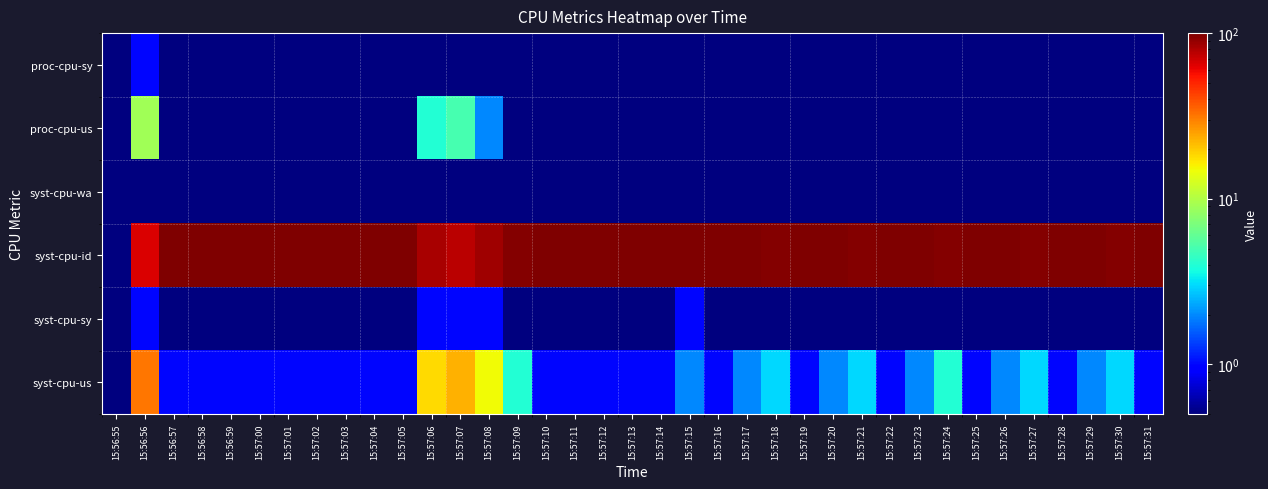

Reading right to left, list all the values displayed in this chart.

syst-cpu-us: 15:57:31=1.0	15:57:30=3.0	15:57:29=2.0	15:57:28=1.0	15:57:27=3.0	15:57:26=2.0	15:57:25=1.0	15:57:24=4.0	15:57:23=2.0	15:57:22=1.0	15:57:21=3.0	15:57:20=2.0	15:57:19=1.0	15:57:18=3.0	15:57:17=2.0	15:57:16=1.0	15:57:15=2.0	15:57:14=1.0	15:57:13=1.0	15:57:12=1.0	15:57:11=1.0	15:57:10=1.0	15:57:09=4.0	15:57:08=15.0	15:57:07=23.0	15:57:06=18.0	15:57:05=1.0	15:57:04=1.0	15:57:03=1.0	15:57:02=1.0	15:57:01=1.0	15:57:00=1.0	15:56:59=1.0	15:56:58=1.0	15:56:57=1.0	15:56:56=32.0	15:56:55=0.5
syst-cpu-sy: 15:57:31=0.5	15:57:30=0.5	15:57:29=0.5	15:57:28=0.5	15:57:27=0.5	15:57:26=0.5	15:57:25=0.5	15:57:24=0.5	15:57:23=0.5	15:57:22=0.5	15:57:21=0.5	15:57:20=0.5	15:57:19=0.5	15:57:18=0.5	15:57:17=0.5	15:57:16=0.5	15:57:15=1.0	15:57:14=0.5	15:57:13=0.5	15:57:12=0.5	15:57:11=0.5	15:57:10=0.5	15:57:09=0.5	15:57:08=1.0	15:57:07=1.0	15:57:06=1.0	15:57:05=0.5	15:57:04=0.5	15:57:03=0.5	15:57:02=0.5	15:57:01=0.5	15:57:00=0.5	15:56:59=0.5	15:56:58=0.5	15:56:57=0.5	15:56:56=1.0	15:56:55=0.5
syst-cpu-id: 15:57:31=99.0	15:57:30=97.0	15:57:29=99.0	15:57:28=99.0	15:57:27=97.0	15:57:26=98.0	15:57:25=99.0	15:57:24=96.0	15:57:23=98.0	15:57:22=99.0	15:57:21=97.0	15:57:20=98.0	15:57:19=99.0	15:57:18=97.0	15:57:17=98.0	15:57:16=99.0	15:57:15=98.0	15:57:14=100.0	15:57:13=100.0	15:57:12=99.0	15:57:11=99.0	15:57:10=99.0	15:57:09=96.0	15:57:08=85.0	15:57:07=76.0	15:57:06=82.0	15:57:05=99.0	15:57:04=100.0	15:57:03=99.0	15:57:02=100.0	15:57:01=100.0	15:57:00=100.0	15:56:59=100.0	15:56:58=99.0	15:56:57=100.0	15:56:56=66.0	15:56:55=0.5
syst-cpu-wa: 15:57:31=0.5	15:57:30=0.5	15:57:29=0.5	15:57:28=0.5	15:57:27=0.5	15:57:26=0.5	15:57:25=0.5	15:57:24=0.5	15:57:23=0.5	15:57:22=0.5	15:57:21=0.5	15:57:20=0.5	15:57:19=0.5	15:57:18=0.5	15:57:17=0.5	15:57:16=0.5	15:57:15=0.5	15:57:14=0.5	15:57:13=0.5	15:57:12=0.5	15:57:11=0.5	15:57:10=0.5	15:57:09=0.5	15:57:08=0.5	15:57:07=0.5	15:57:06=0.5	15:57:05=0.5	15:57:04=0.5	15:57:03=0.5	15:57:02=0.5	15:57:01=0.5	15:57:00=0.5	15:56:59=0.5	15:56:58=0.5	15:56:57=0.5	15:56:56=0.5	15:56:55=0.5
proc-cpu-us: 15:57:31=0.5	15:57:30=0.5	15:57:29=0.5	15:57:28=0.5	15:57:27=0.5	15:57:26=0.5	15:57:25=0.5	15:57:24=0.5	15:57:23=0.5	15:57:22=0.5	15:57:21=0.5	15:57:20=0.5	15:57:19=0.5	15:57:18=0.5	15:57:17=0.5	15:57:16=0.5	15:57:15=0.5	15:57:14=0.5	15:57:13=0.5	15:57:12=0.5	15:57:11=0.5	15:57:10=0.5	15:57:09=0.5	15:57:08=2.0	15:57:07=5.0	15:57:06=4.0	15:57:05=0.5	15:57:04=0.5	15:57:03=0.5	15:57:02=0.5	15:57:01=0.5	15:57:00=0.5	15:56:59=0.5	15:56:58=0.5	15:56:57=0.5	15:56:56=9.0	15:56:55=0.5
proc-cpu-sy: 15:57:31=0.5	15:57:30=0.5	15:57:29=0.5	15:57:28=0.5	15:57:27=0.5	15:57:26=0.5	15:57:25=0.5	15:57:24=0.5	15:57:23=0.5	15:57:22=0.5	15:57:21=0.5	15:57:20=0.5	15:57:19=0.5	15:57:18=0.5	15:57:17=0.5	15:57:16=0.5	15:57:15=0.5	15:57:14=0.5	15:57:13=0.5	15:57:12=0.5	15:57:11=0.5	15:57:10=0.5	15:57:09=0.5	15:57:08=0.5	15:57:07=0.5	15:57:06=0.5	15:57:05=0.5	15:57:04=0.5	15:57:03=0.5	15:57:02=0.5	15:57:01=0.5	15:57:00=0.5	15:56:59=0.5	15:56:58=0.5	15:56:57=0.5	15:56:56=1.0	15:56:55=0.5